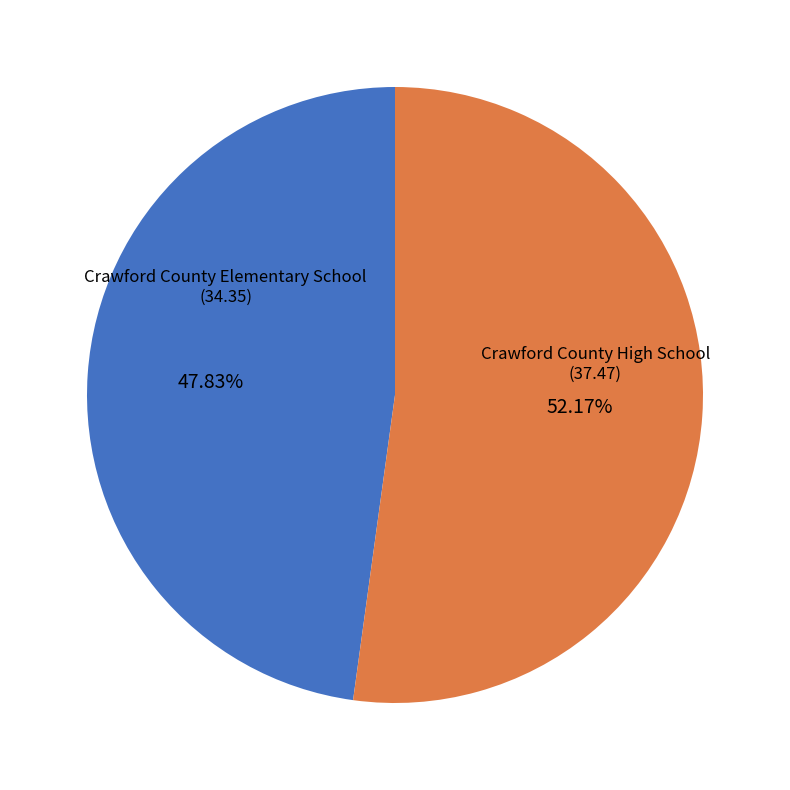

What is the total percentage of Crawford County High School and Crawford County Elementary School?

100.0%